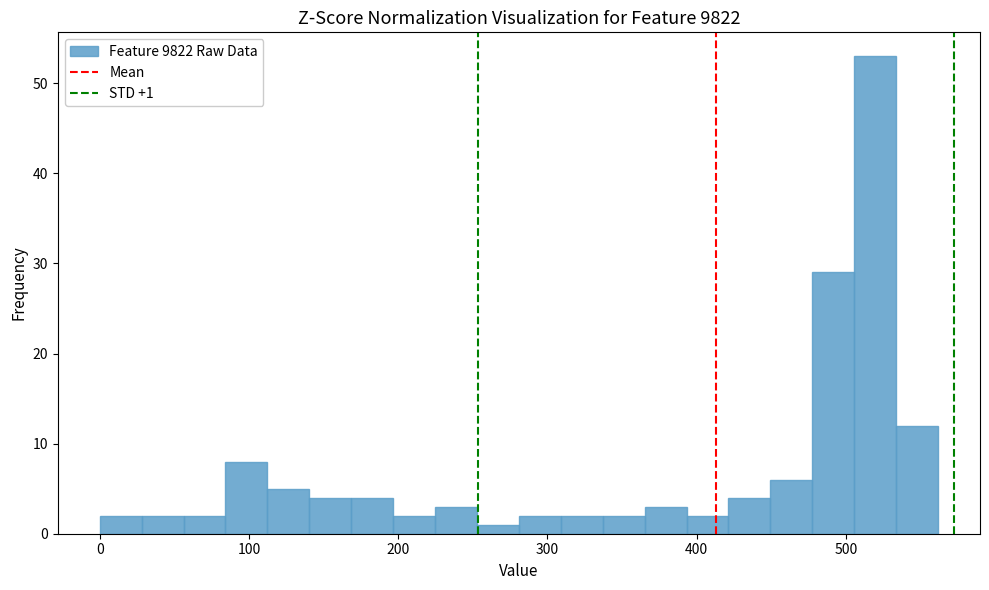

Around what value on the x-axis is the tallest bar? Give the approximate position of its centre, as read against the axis.

520